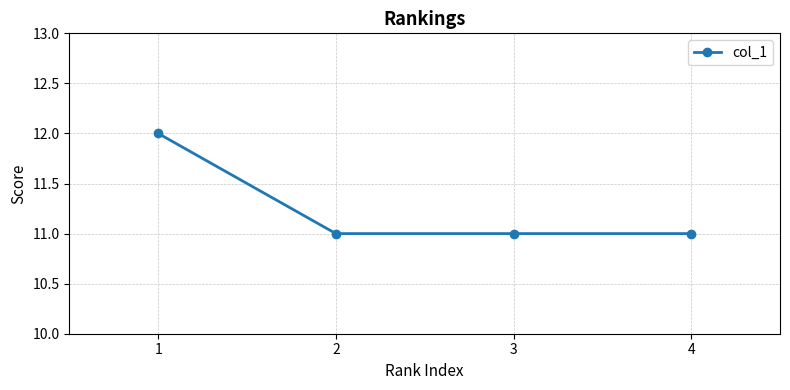

What is the greatest value displayed?

12